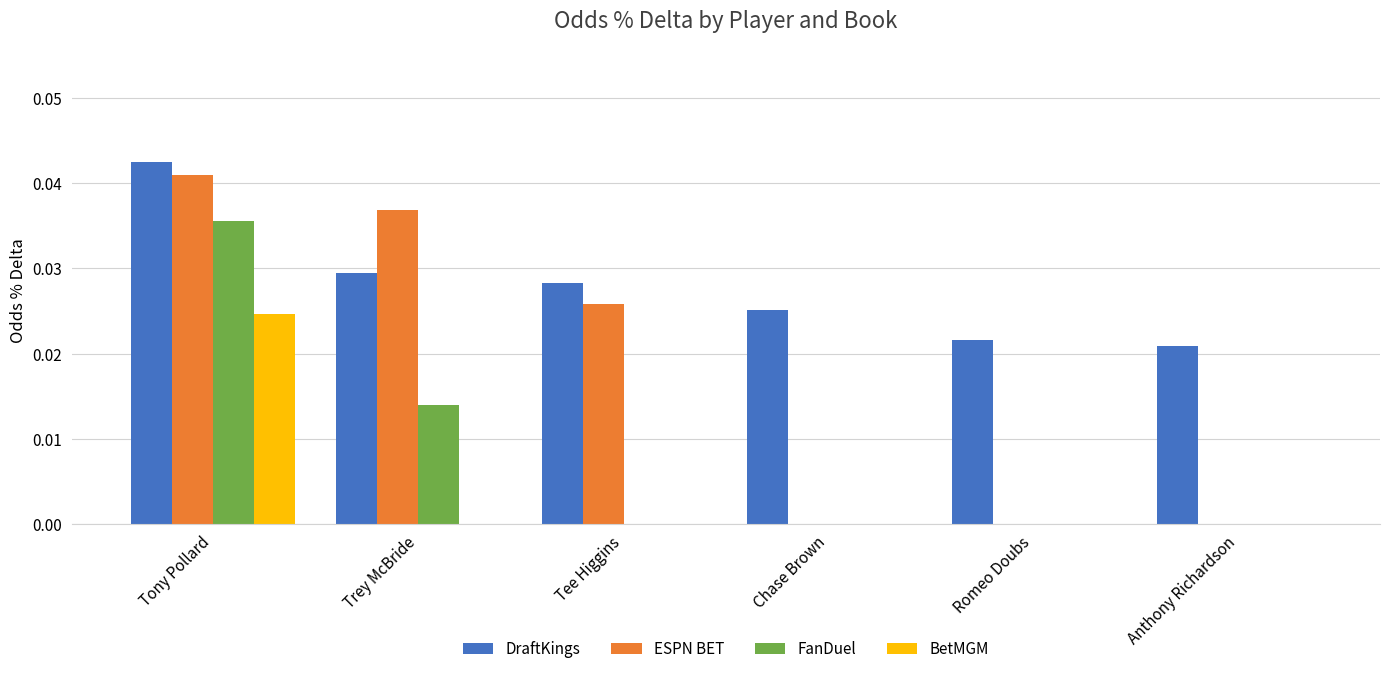

The ESPN BET series shows 0.0 at Trey McBride. True or false?

True